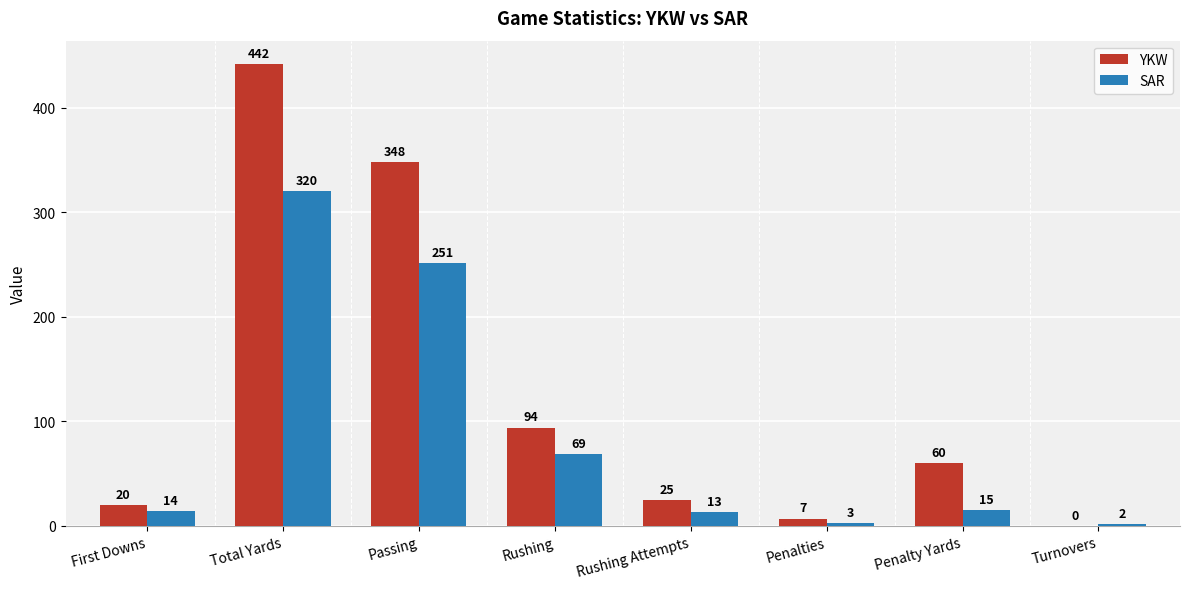

Between First Downs and Rushing, which series saw the biggest shift?

YKW